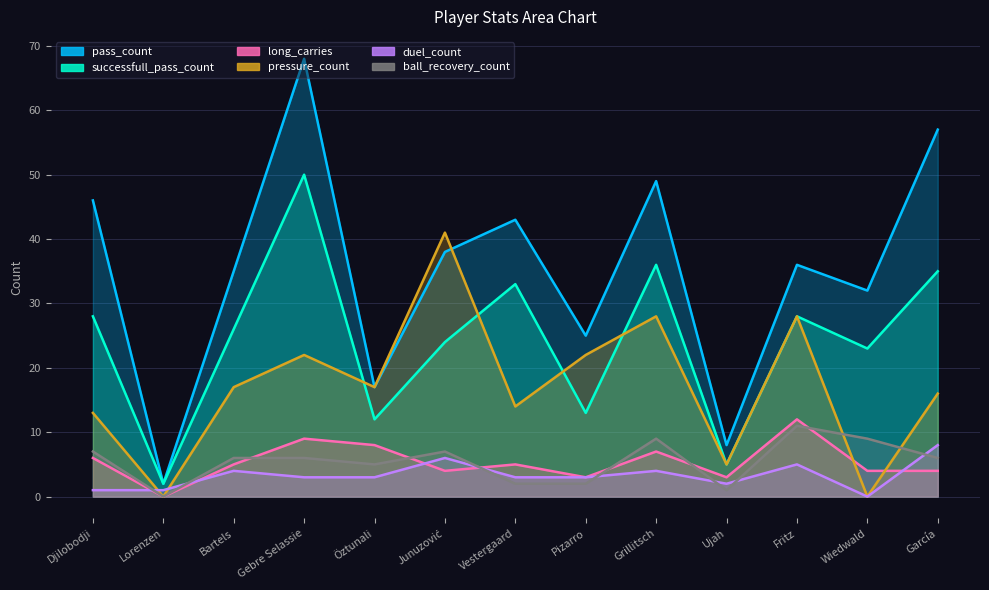

How many values in the long_carries series exceed 5?

5